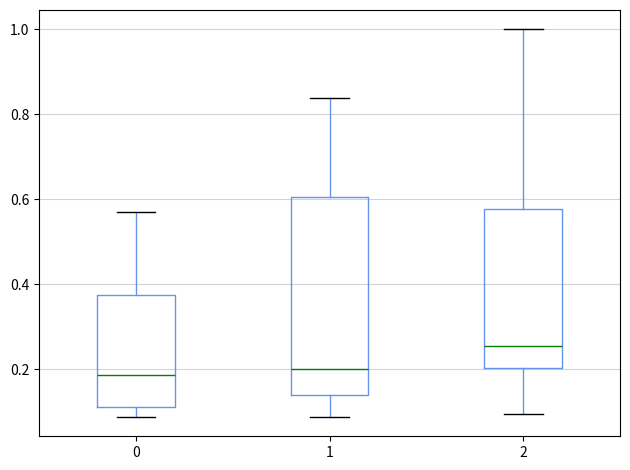

Reading left to right, read every box against the y-axis: the position of its median line, the range the box covers, and the ends of its whiskers. The values are not printed on the chart, so give them approximately, as read against the axis.

0: median 0.18, box 0.12 to 0.38, whiskers 0.08 to 0.58
1: median 0.20, box 0.14 to 0.60, whiskers 0.08 to 0.84
2: median 0.26, box 0.20 to 0.58, whiskers 0.10 to 1.00